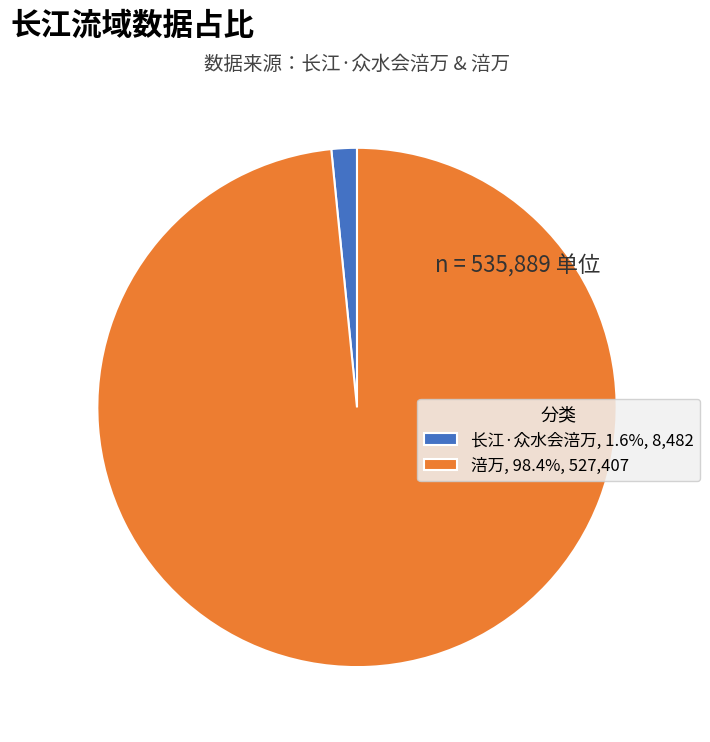

Is it true that 涪万 is 98% of the pie?

True